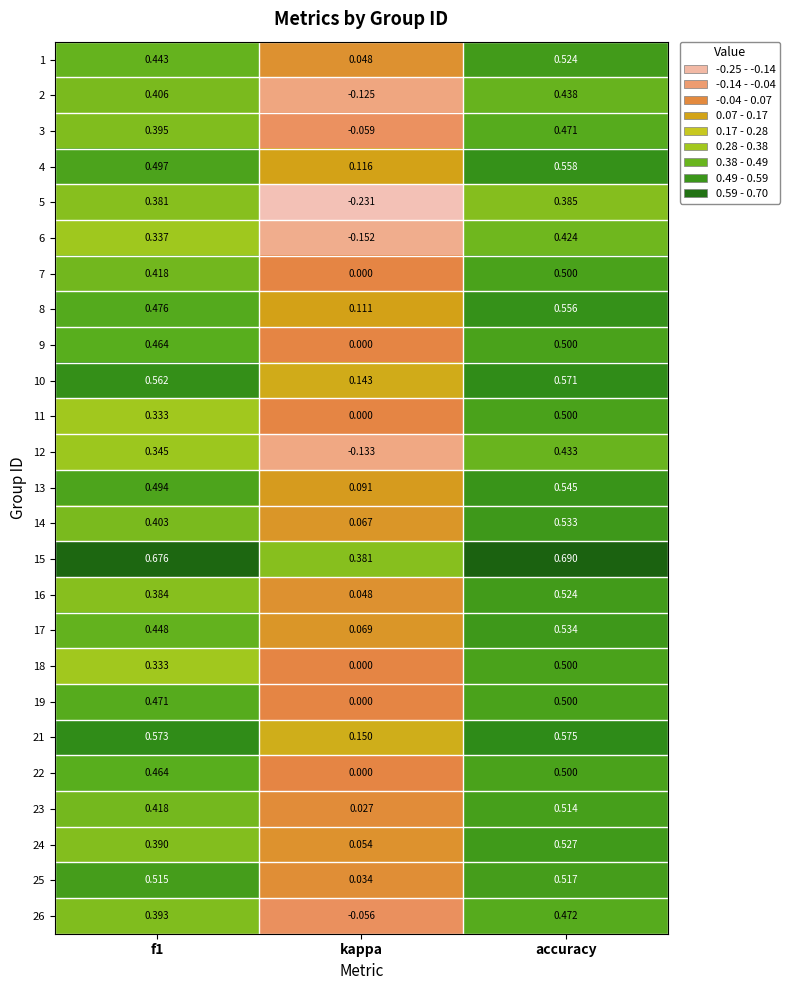

At which category does the chart reach its minimum across all series?

kappa